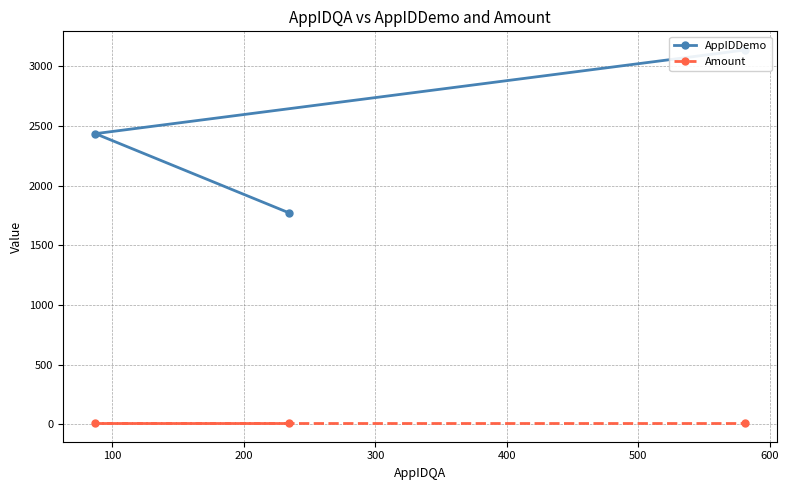

What is the highest value of the Amount series?

10.5